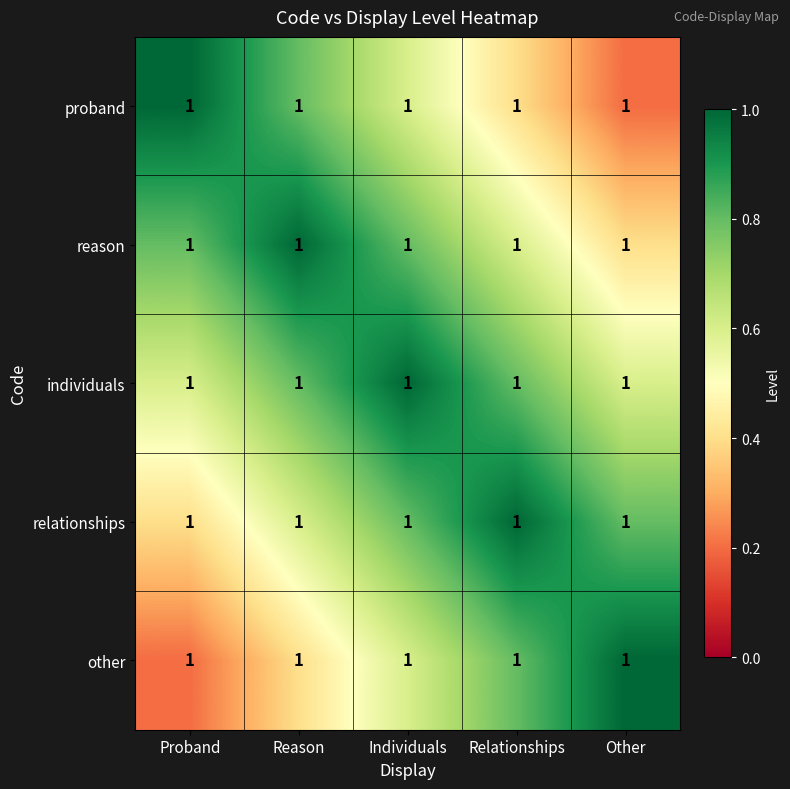

Reading left to right, extract all data points from this chart.

proband: Proband=1.0	Reason=1.0	Individuals=1.0	Relationships=1.0	Other=1.0
reason: Proband=1.0	Reason=1.0	Individuals=1.0	Relationships=1.0	Other=1.0
individuals: Proband=1.0	Reason=1.0	Individuals=1.0	Relationships=1.0	Other=1.0
relationships: Proband=1.0	Reason=1.0	Individuals=1.0	Relationships=1.0	Other=1.0
other: Proband=1.0	Reason=1.0	Individuals=1.0	Relationships=1.0	Other=1.0